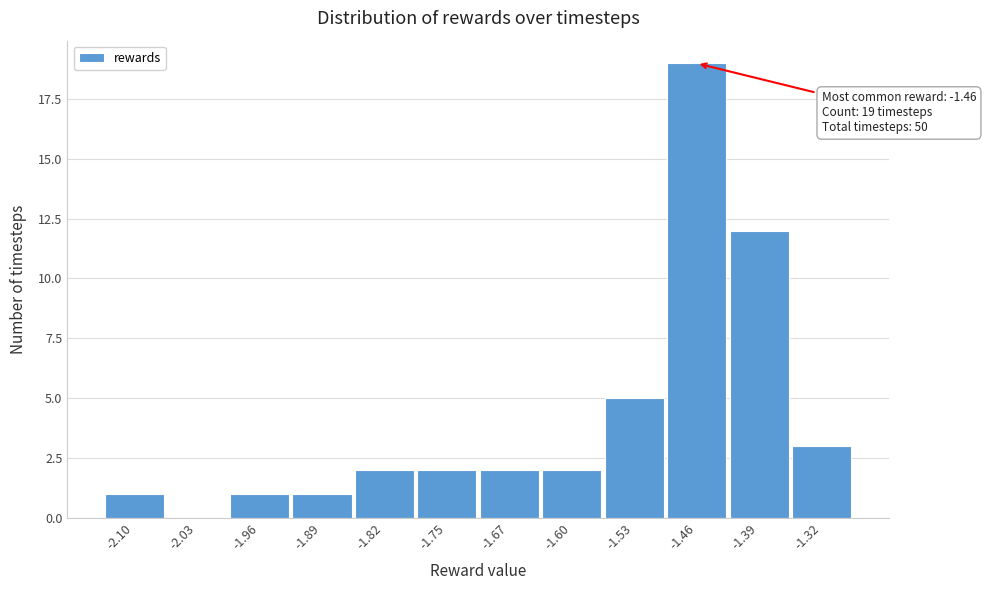

Over which range of the x-axis is the bar tallest?

-1.50 to -1.43